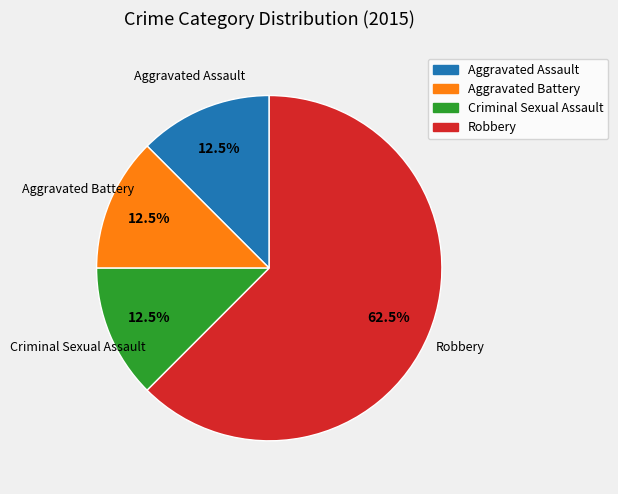

What is the total percentage of Criminal Sexual Assault and Robbery?

75.0%